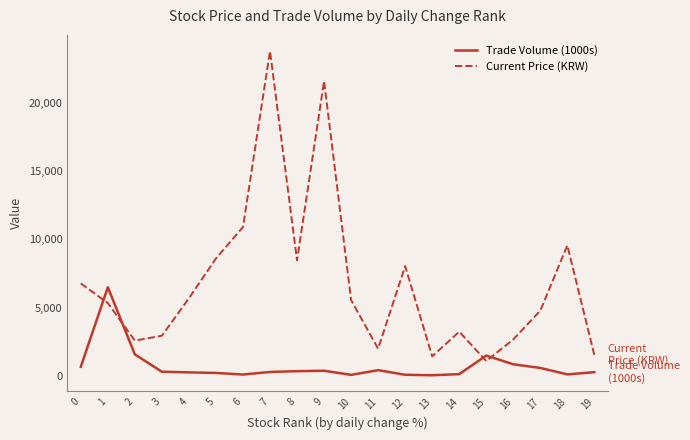

True or false: Trade Volume (1000s) and Current Price (KRW) intersect in this chart.

True